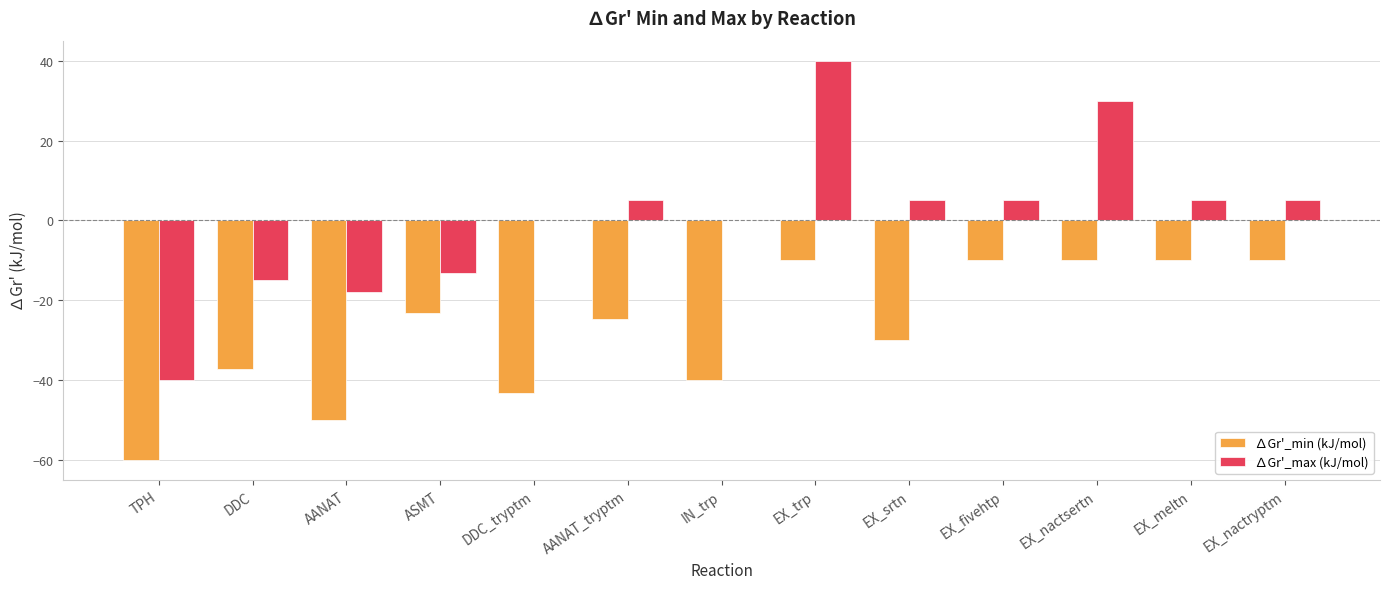

What is the greatest value displayed?

40.0